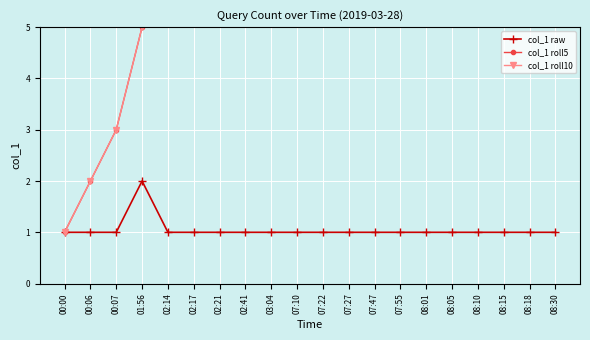

True or false: col_1 raw and col_1 roll10 cross at least once.

False